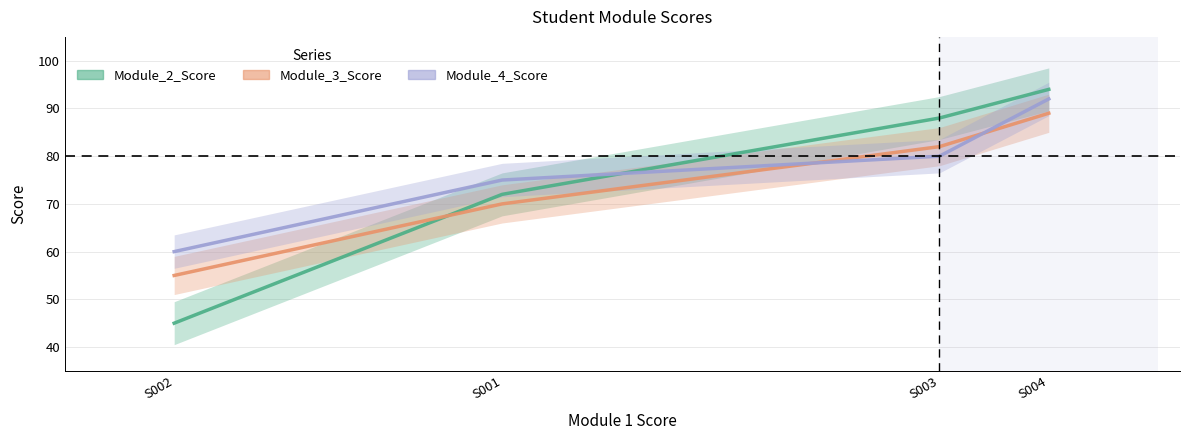

List the series in order of their peak value, highest first.

Module_2_Score, Module_4_Score, Module_3_Score